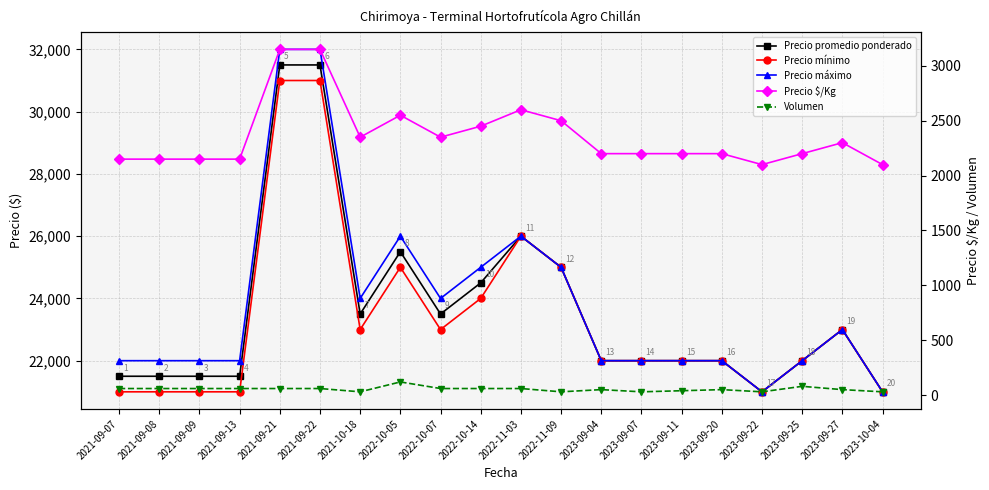

What is the minimum value shown in the chart?

30